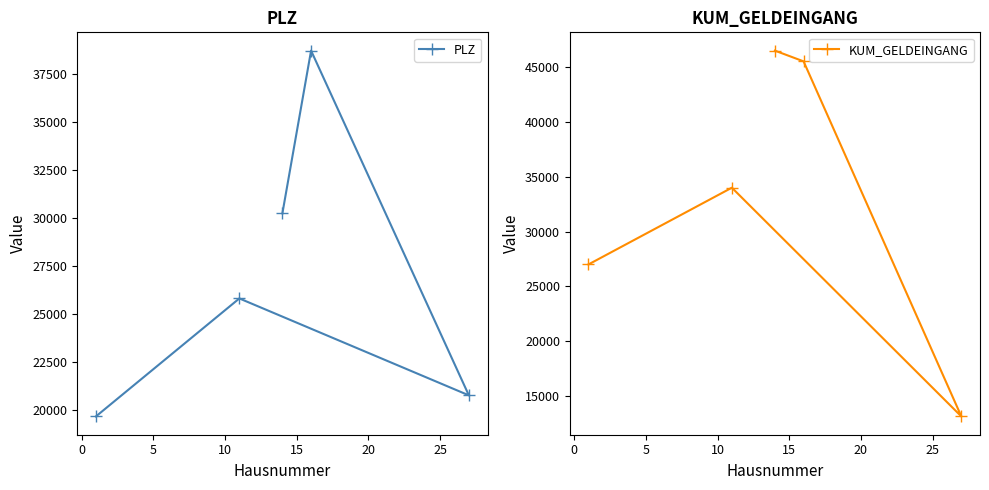

What is the sum of all KUM_GELDEINGANG values?

166160